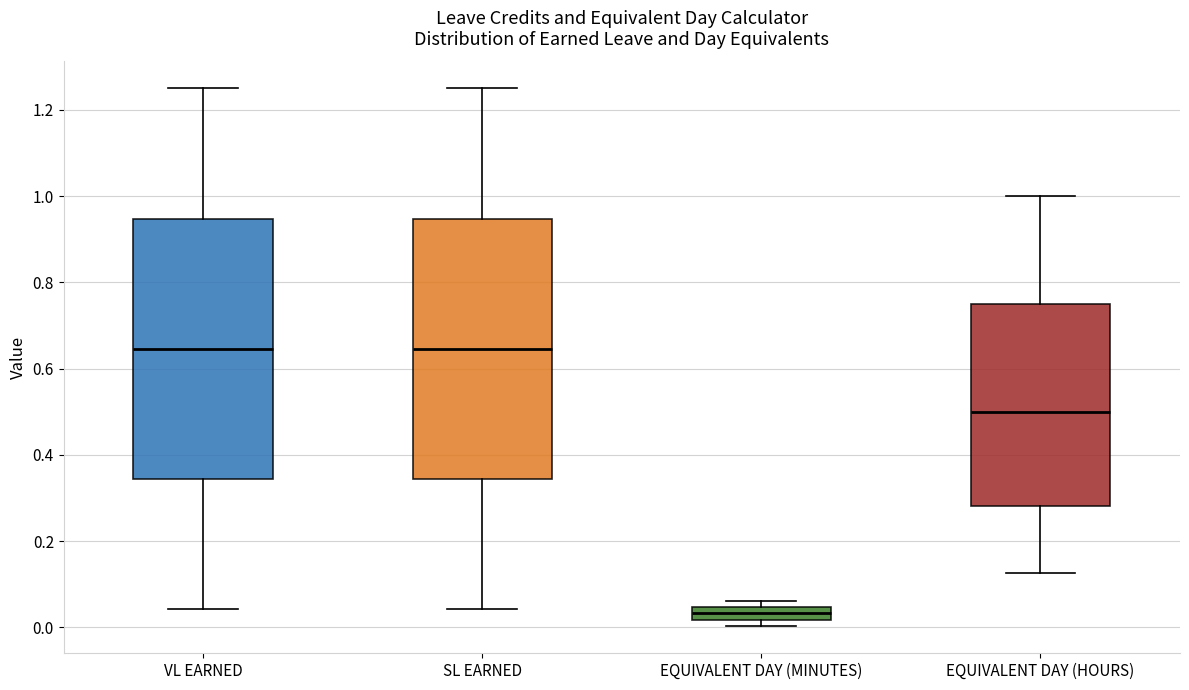

Reading left to right, transcribe this box plot: for each box, give where its median line is, the range the box spans, and where its two whiskers end, as read against the y-axis. The values are not printed on the chart, so give them approximately, as read against the axis.

VL EARNED: median 0.64, box 0.34 to 0.94, whiskers 0.04 to 1.26
SL EARNED: median 0.64, box 0.34 to 0.94, whiskers 0.04 to 1.26
EQUIVALENT DAY (MINUTES): median 0.04 (inside the box), box 0.02 to 0.04, whiskers 0.00 to 0.06
EQUIVALENT DAY (HOURS): median 0.50, box 0.28 to 0.76, whiskers 0.12 to 1.00